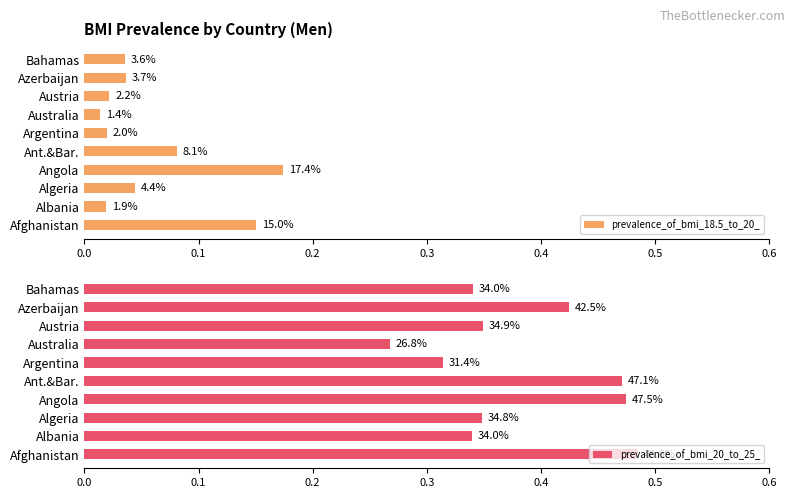

What are all the series names shown in the legend?

prevalence_of_bmi_18.5_to_20_, prevalence_of_bmi_20_to_25_